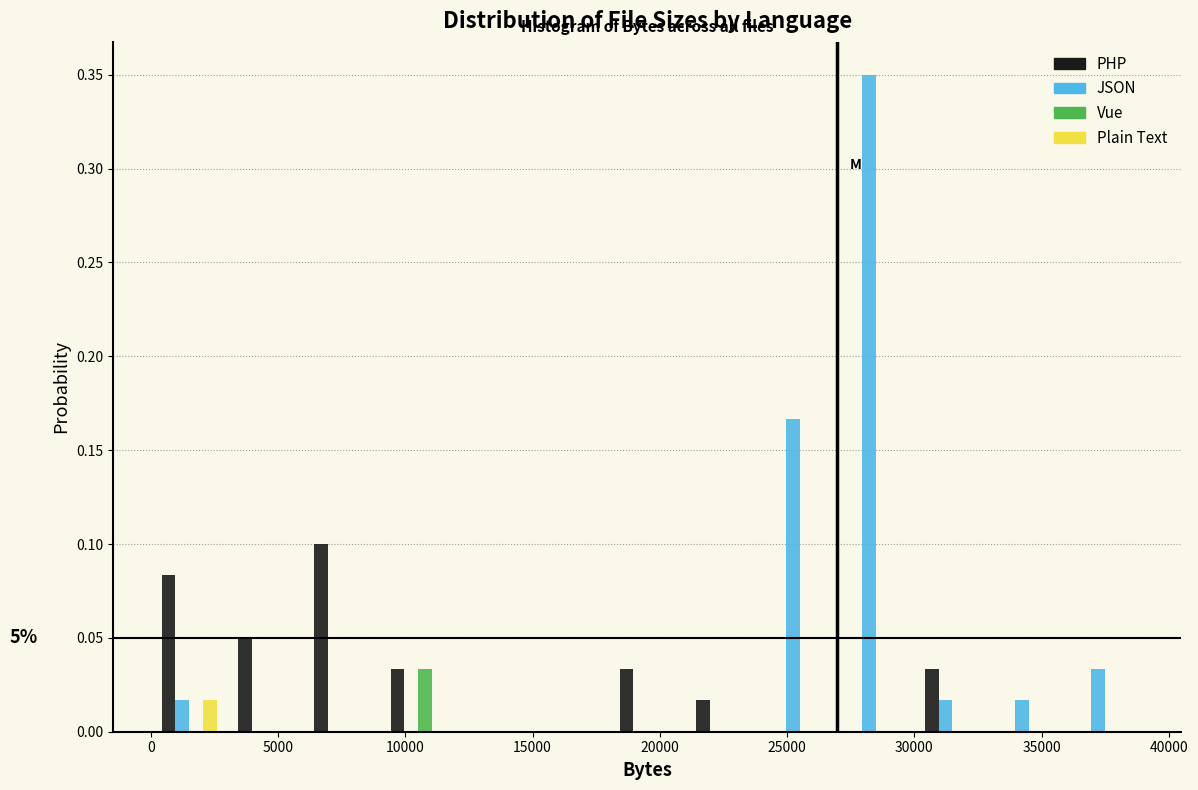

In the Vue series, which range on the x-axis has the tallest bar?

9000 to 12000